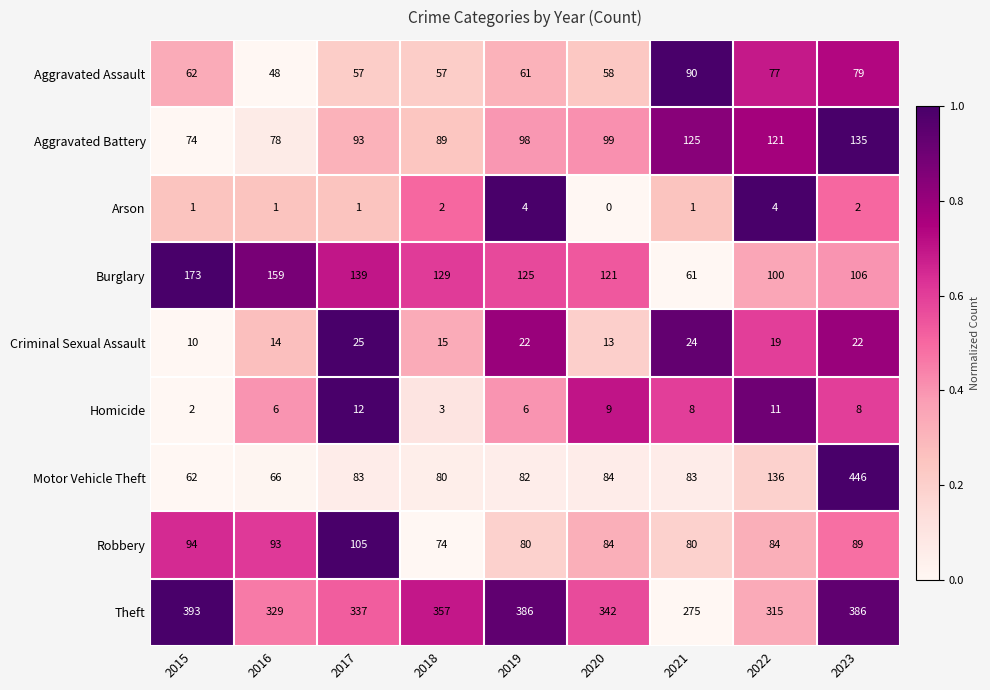

What is the maximum value shown in the chart?

446